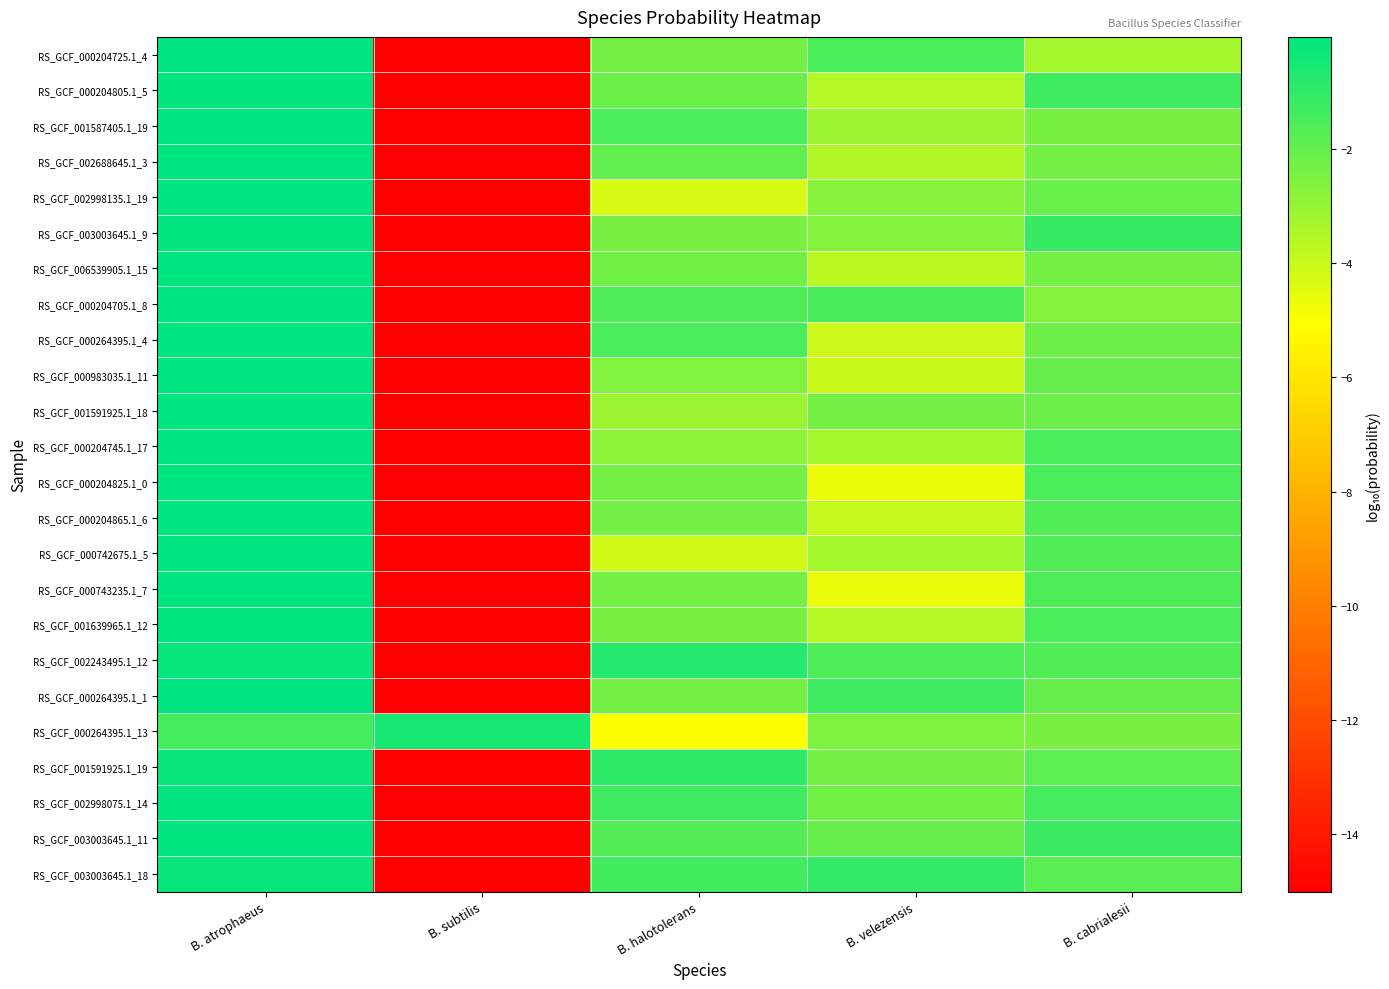

At how many categories does at least one series exceed -2?

5